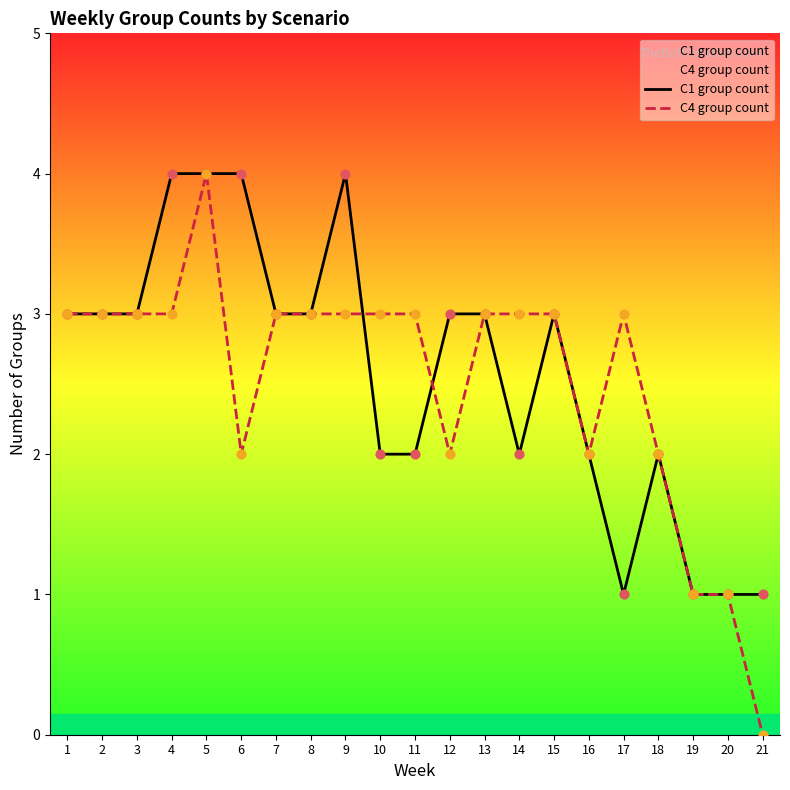

At how many categories does at least one series exceed 1?

18